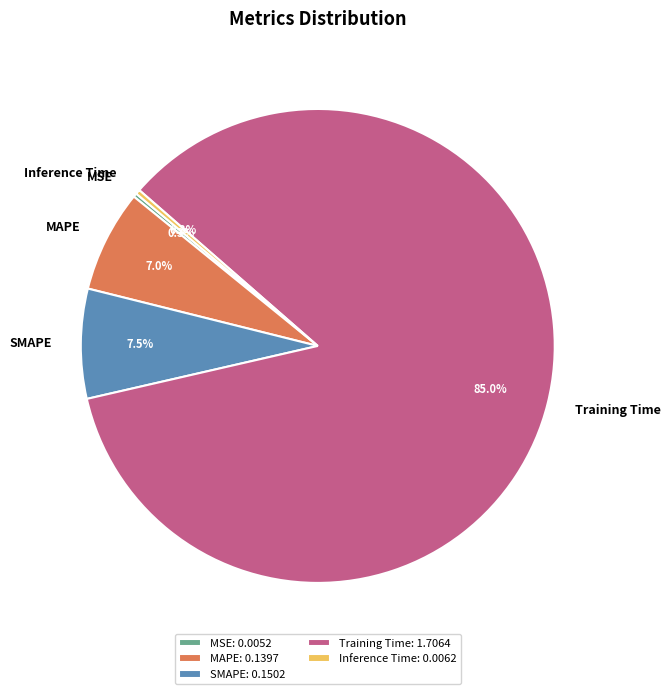

Is Inference Time the majority of the pie?

No